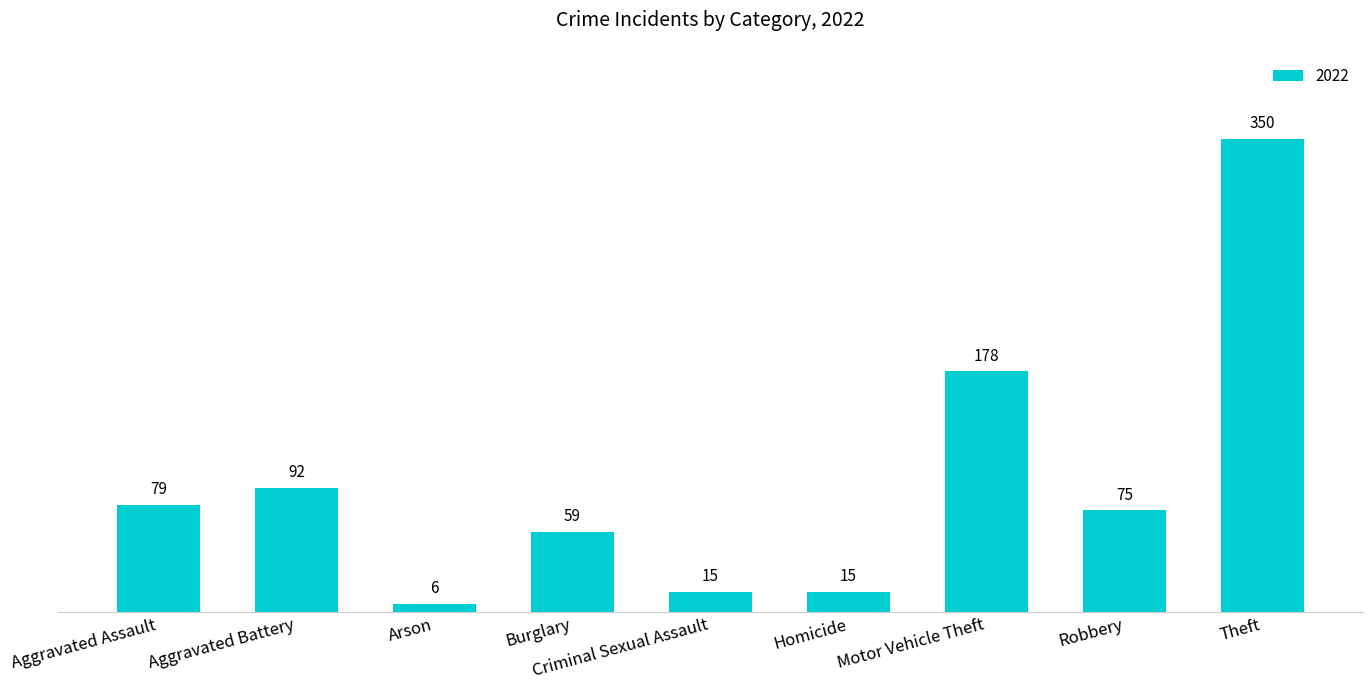

Between Aggravated Battery and Motor Vehicle Theft, which is larger?

Motor Vehicle Theft